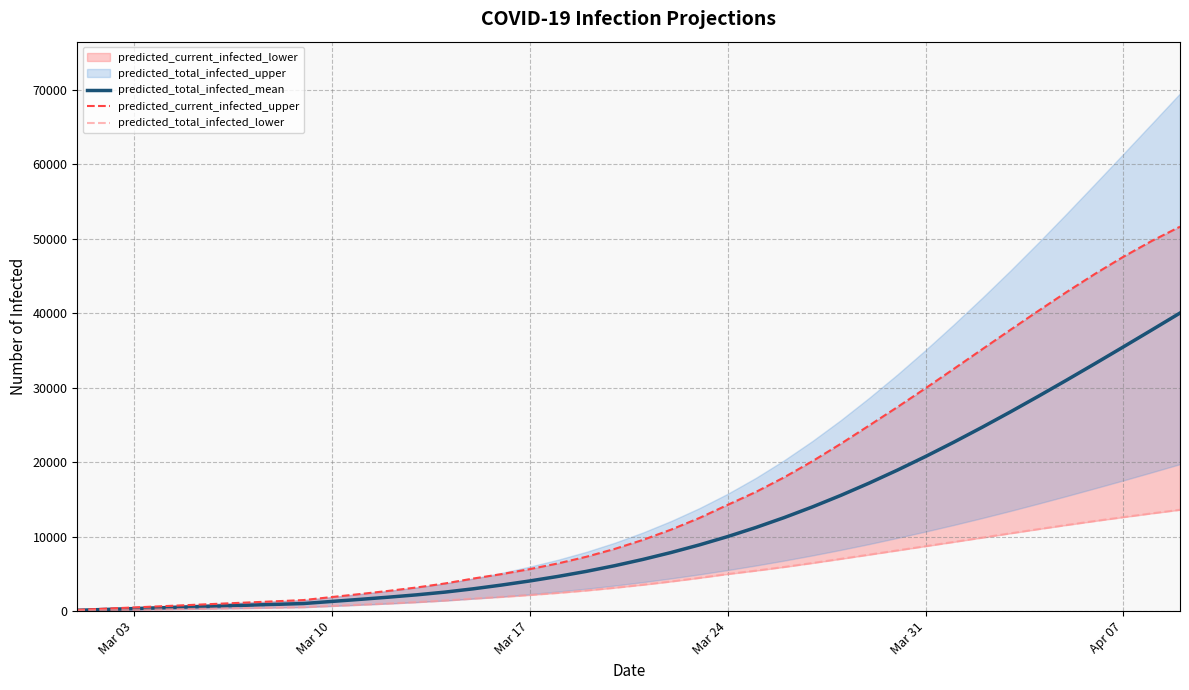

What is the highest value of the predicted_total_infected_mean series?

40024